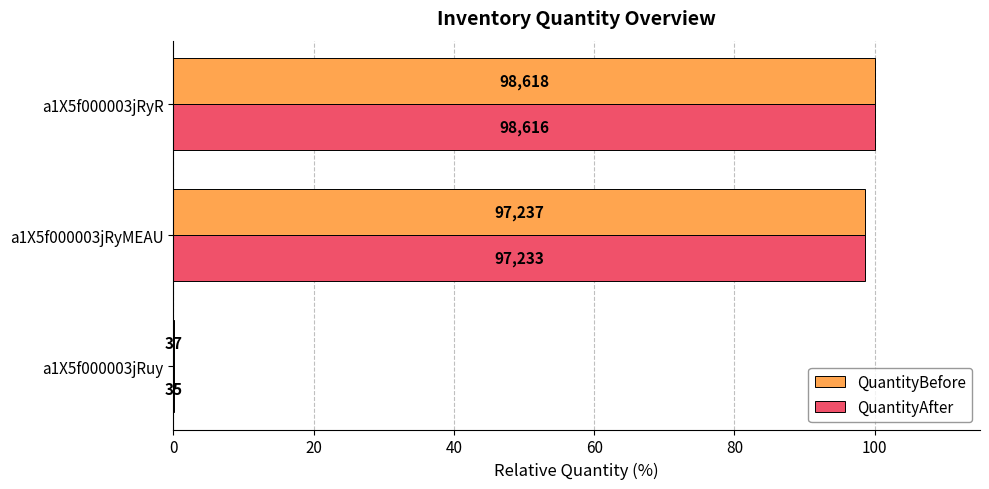

What are all the series names shown in the legend?

QuantityBefore, QuantityAfter